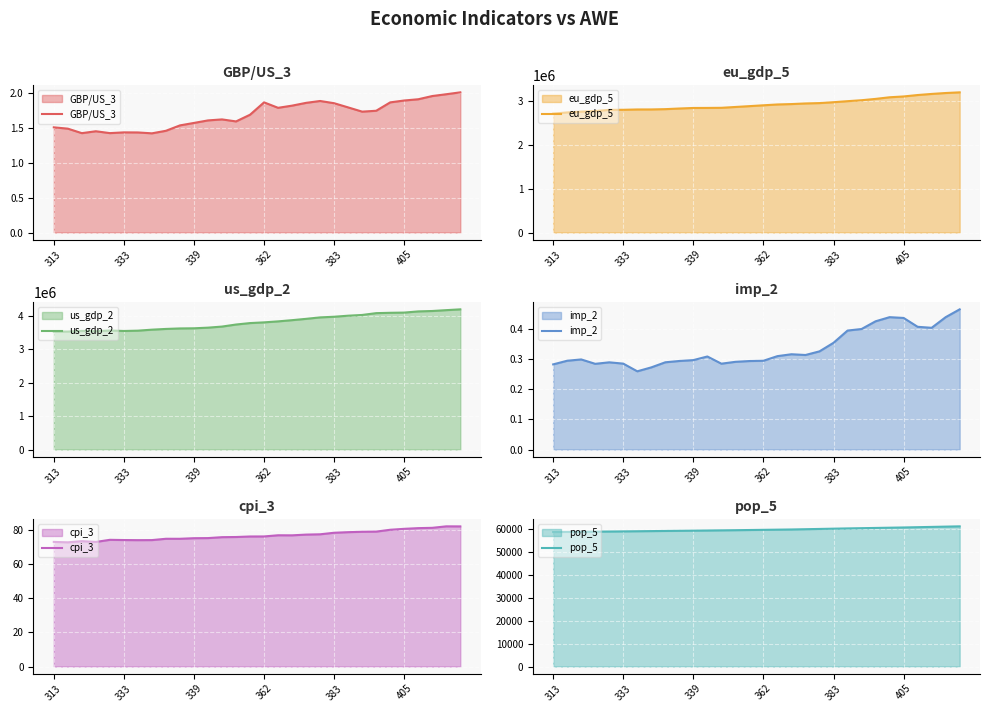

How many interior local peaks does the us_gdp_2 series have?

2